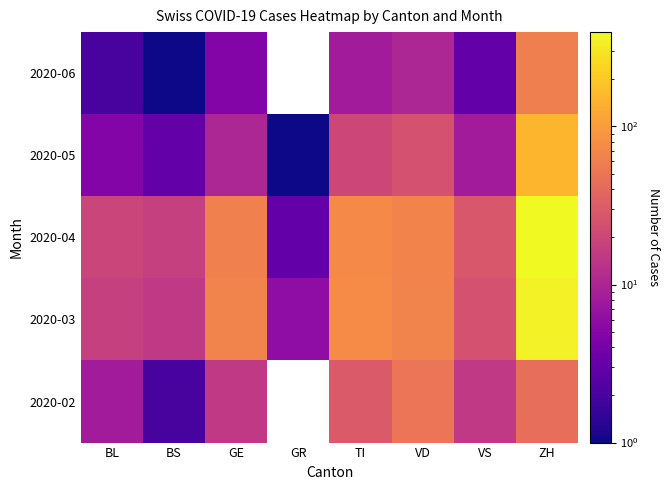

What is the difference between the 2020-02 values at GR and VS?

15